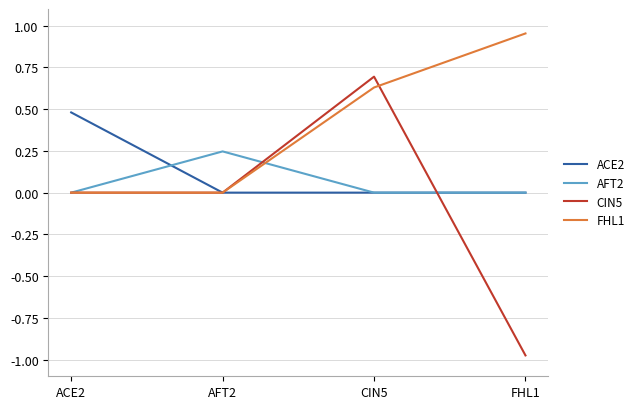

True or false: CIN5 has a value of 0.0 at AFT2.

True